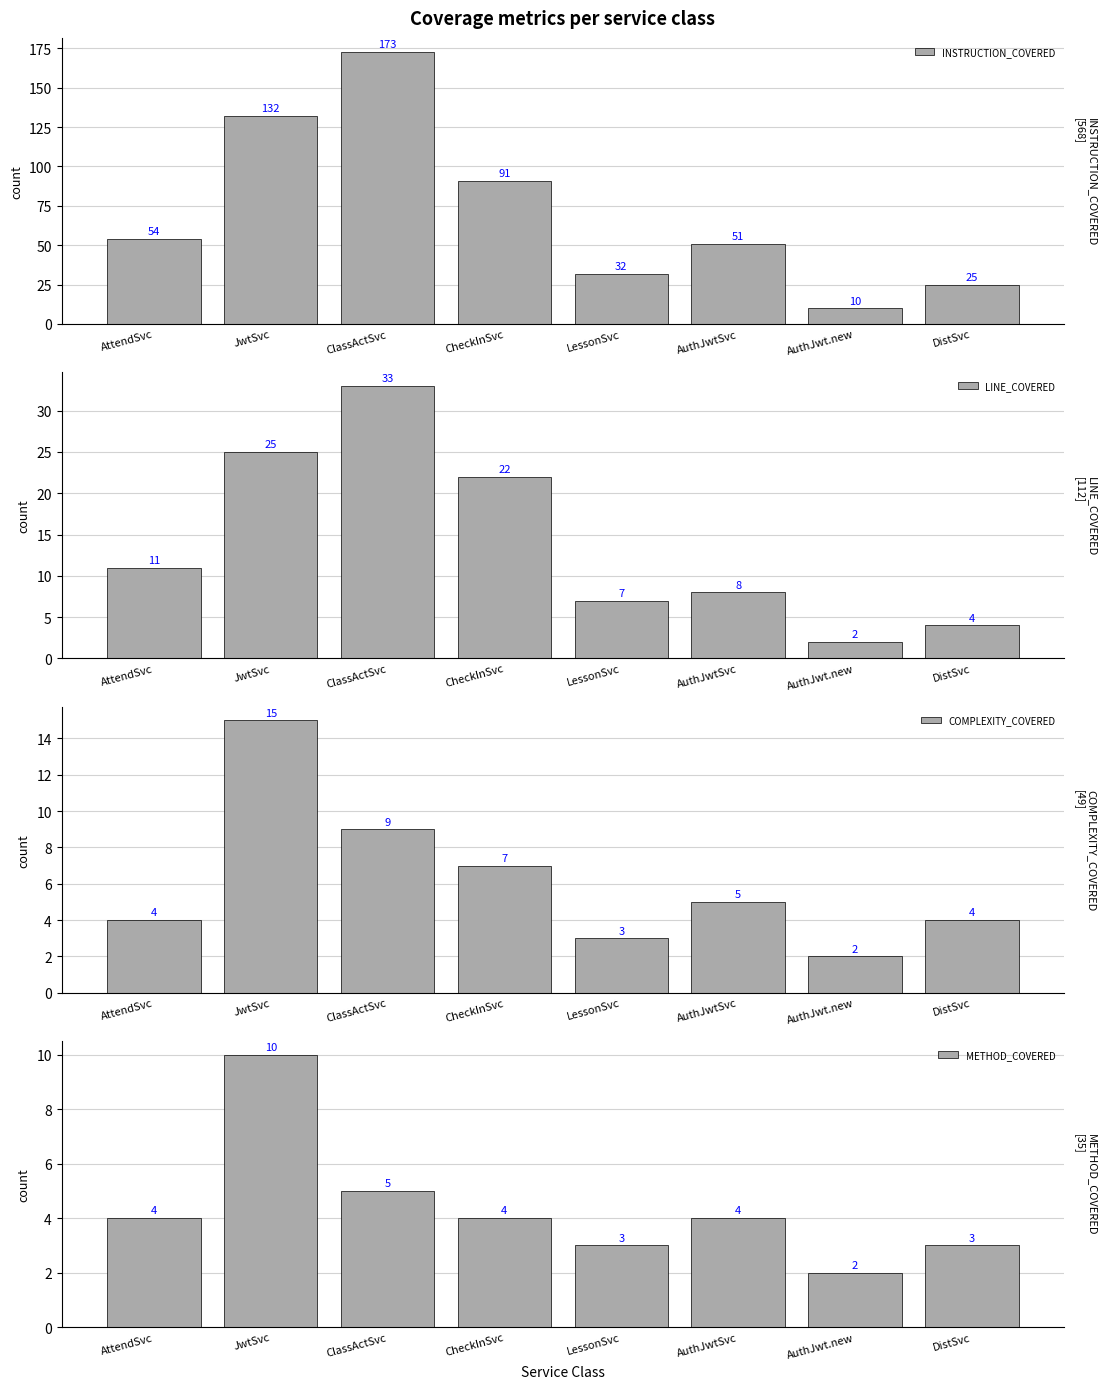

List the labels in order of COMPLEXITY_COVERED value, largest first.

JwtSvc, ClassActSvc, CheckInSvc, AuthJwtSvc, AttendSvc, DistSvc, LessonSvc, AuthJwt.new